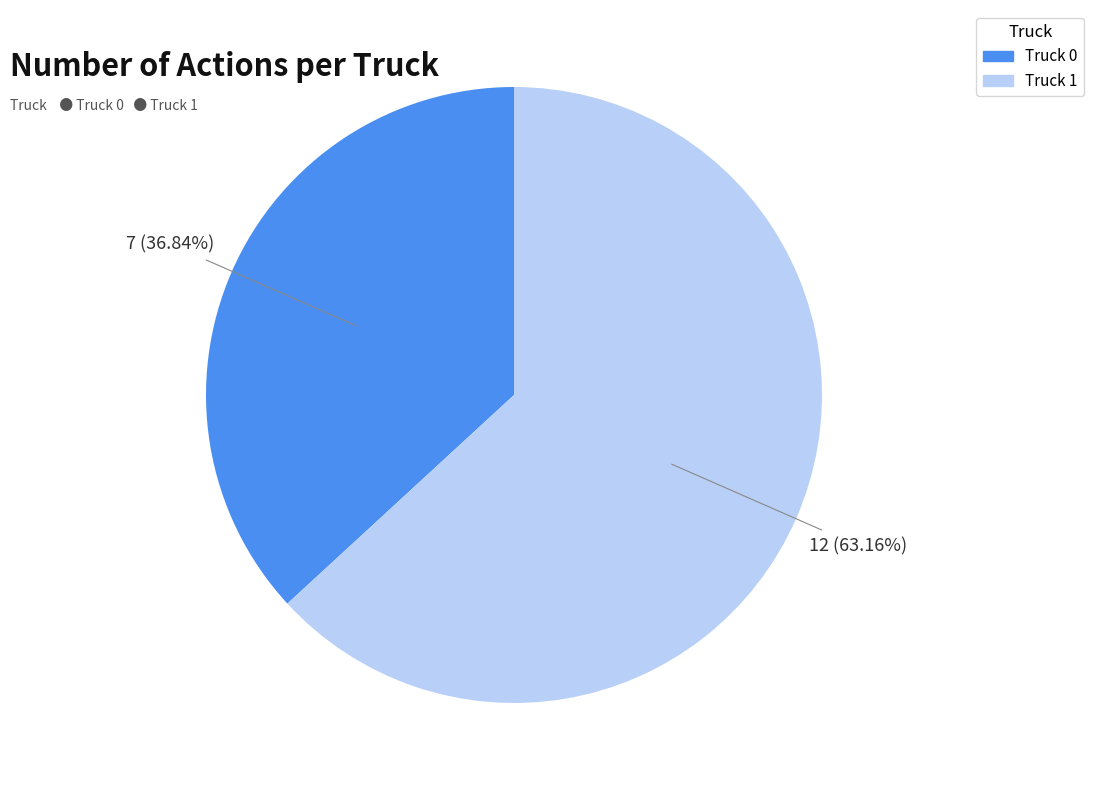

Combined, what portion of the pie is Truck 0 and Truck 1?

100.0%